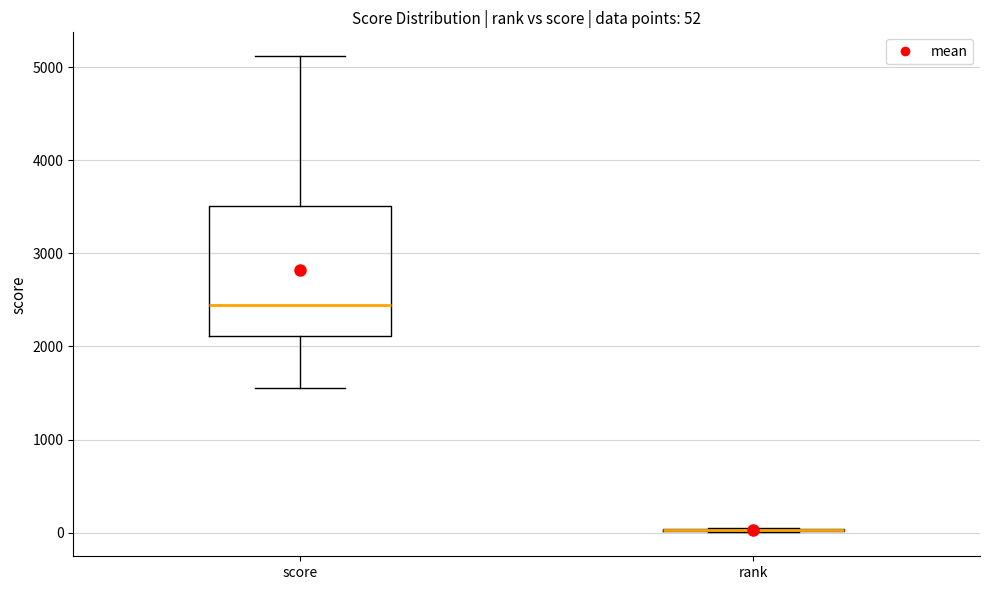

Which box is the tallest, from its lower edge to its upper edge?

score